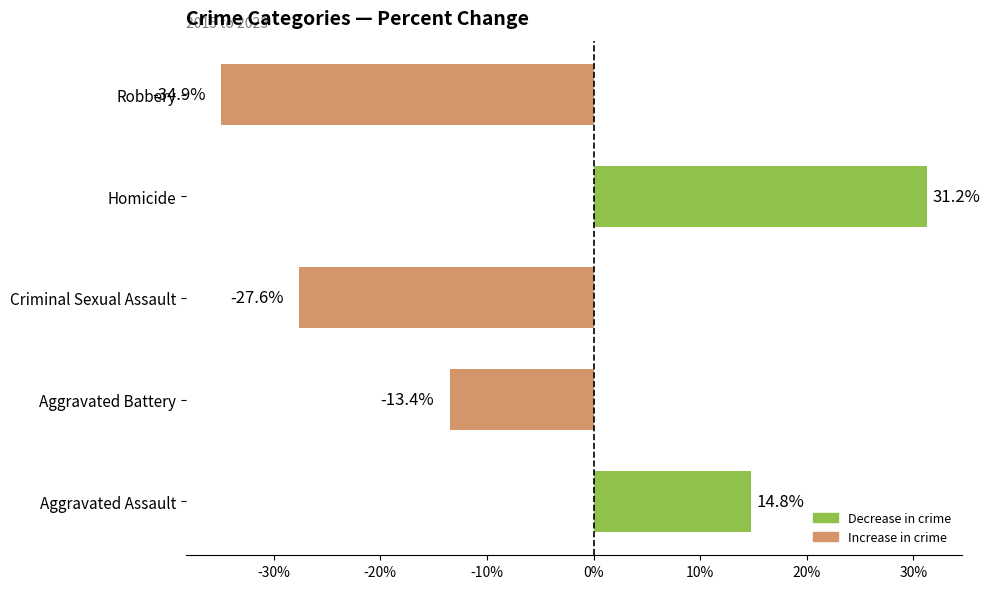

What is the approximate value at Aggravated Assault?

14.8